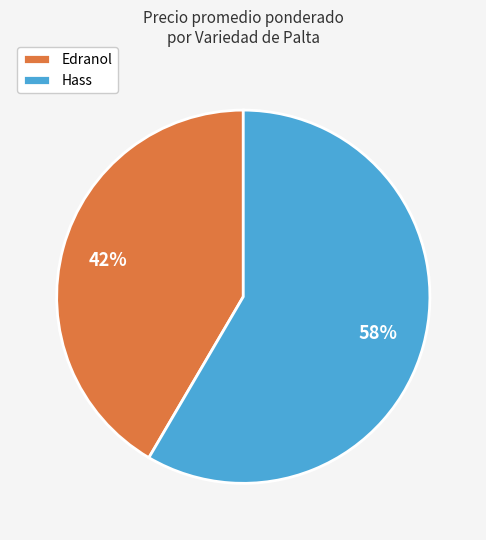

Rank the categories by value from highest to lowest.

Hass, Edranol